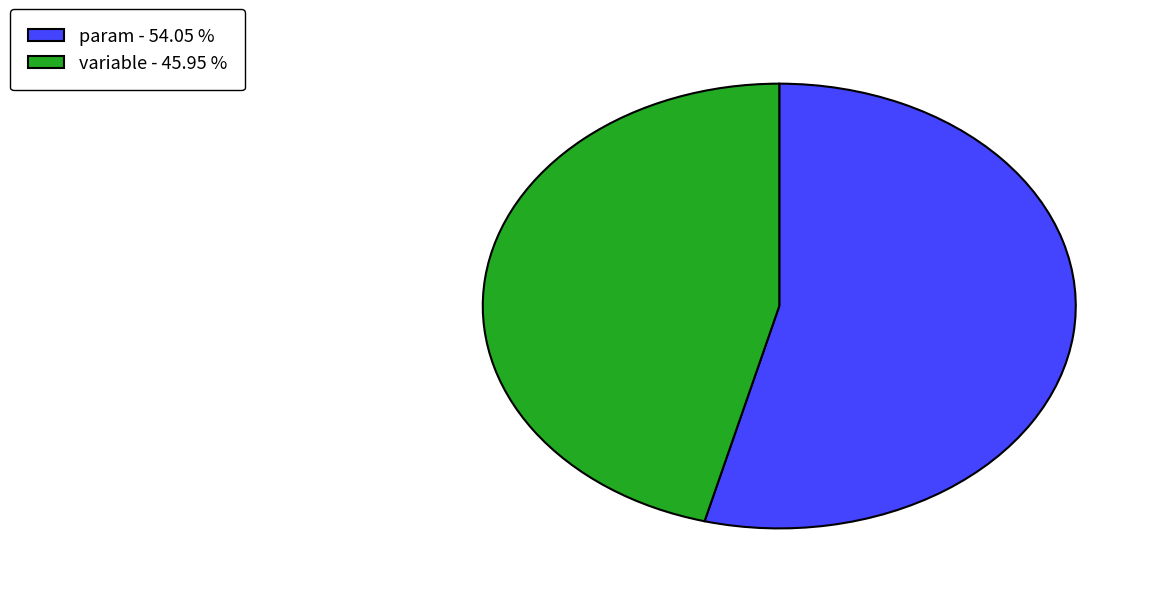

Rank the categories by value from highest to lowest.

param - 54.05 %, variable - 45.95 %